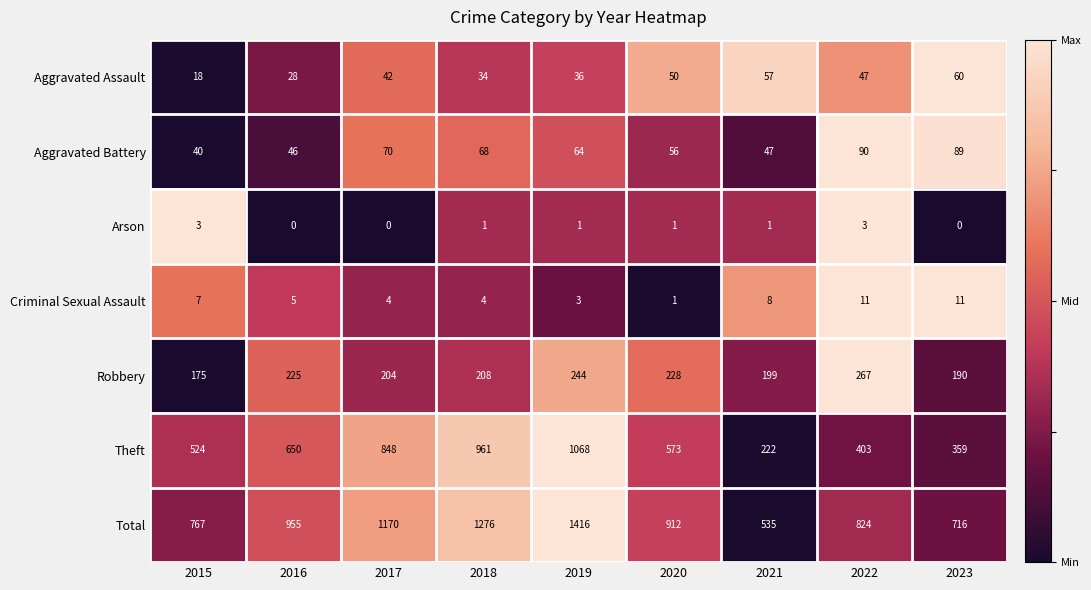

What is the total value across all series at 2020?

1821